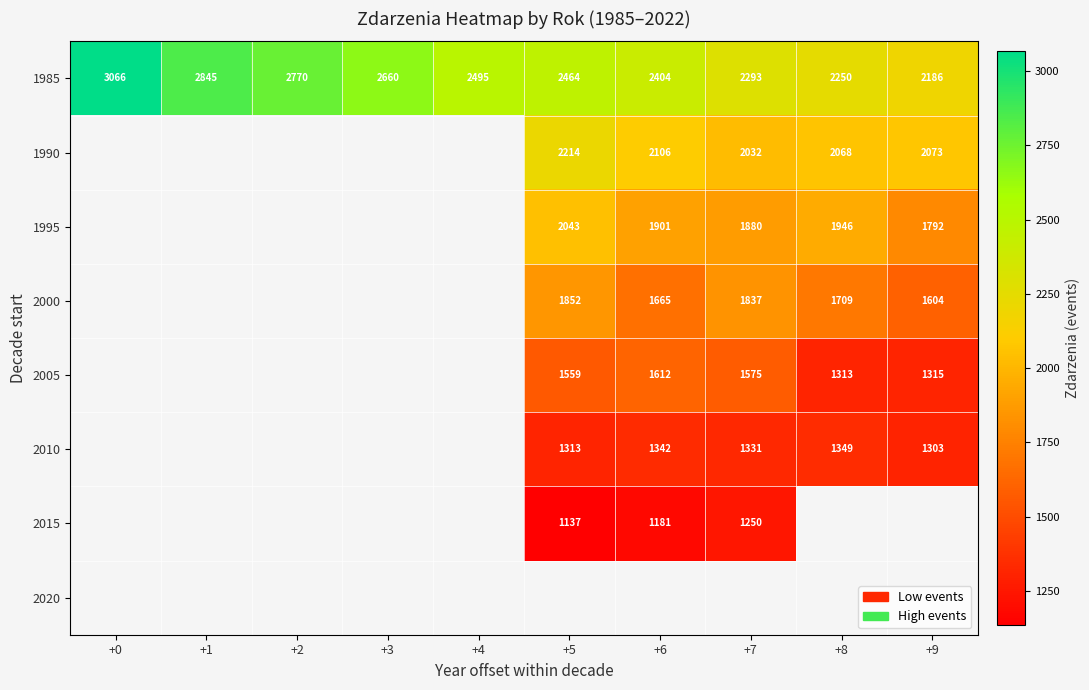

The value of 2005 at +5 is 562. True or false?

False